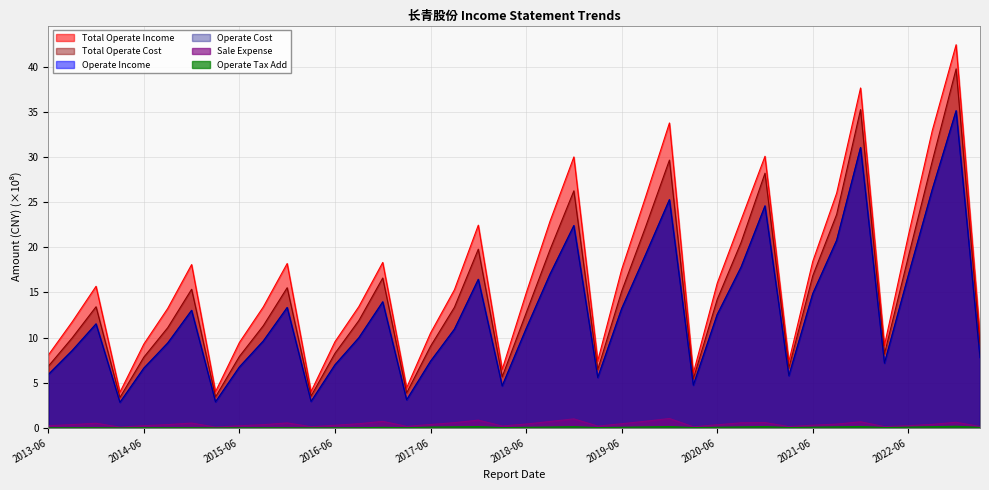

Is it true that SALE_EXPENSE equals 0.3 at 2020-06?

True